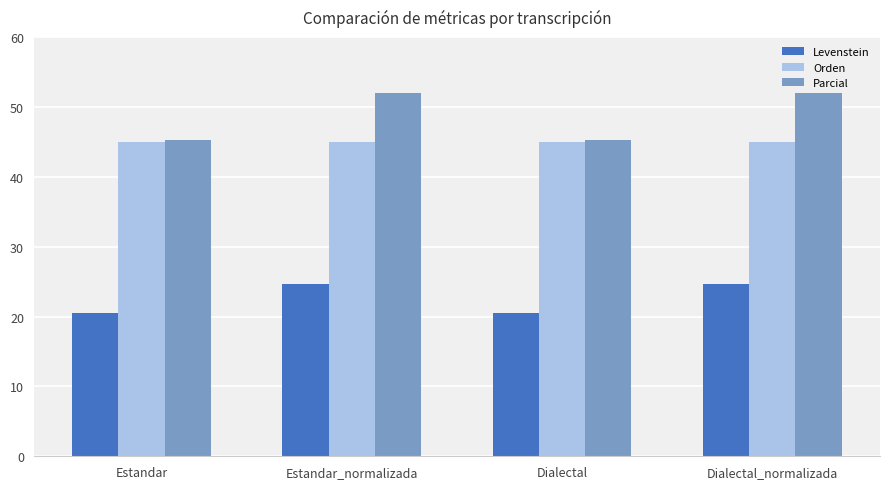

Reading right to left, what are all the values shown in this chart?

Levenstein: 24.7	20.5	24.7	20.5
Orden: 45.0	45.0	45.0	45.0
Parcial: 52.0	45.2	52.0	45.2